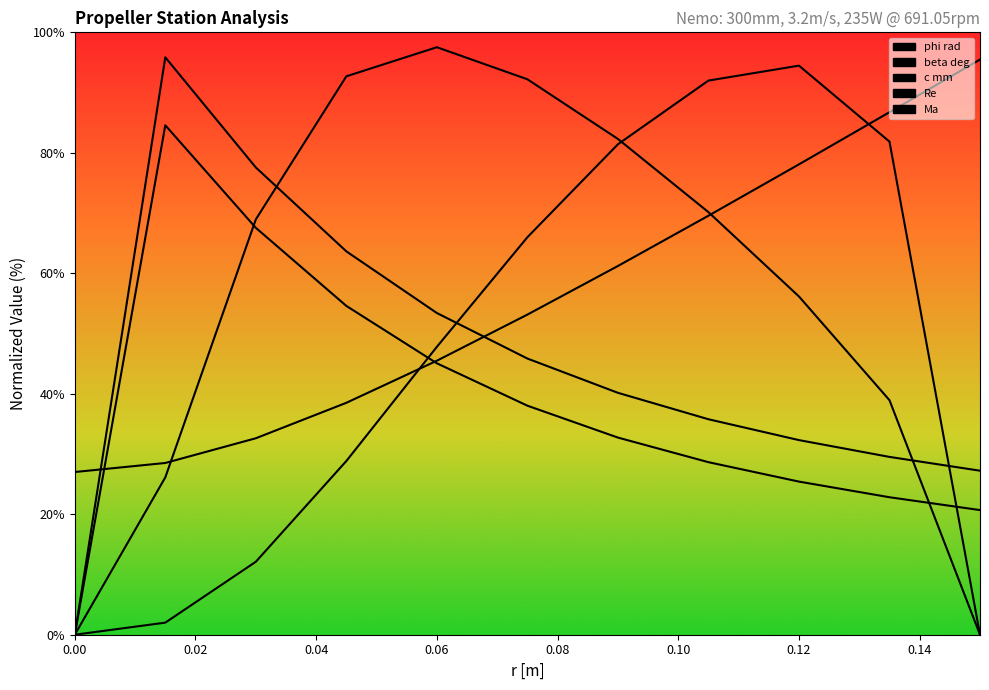

How many lines are shown in the chart?

5